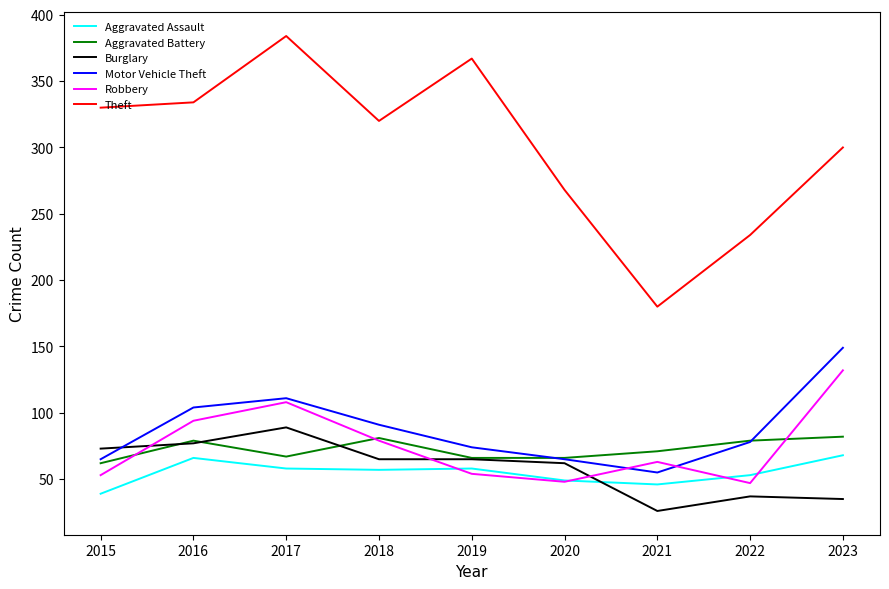

What value does the Theft series have at 2023?

300